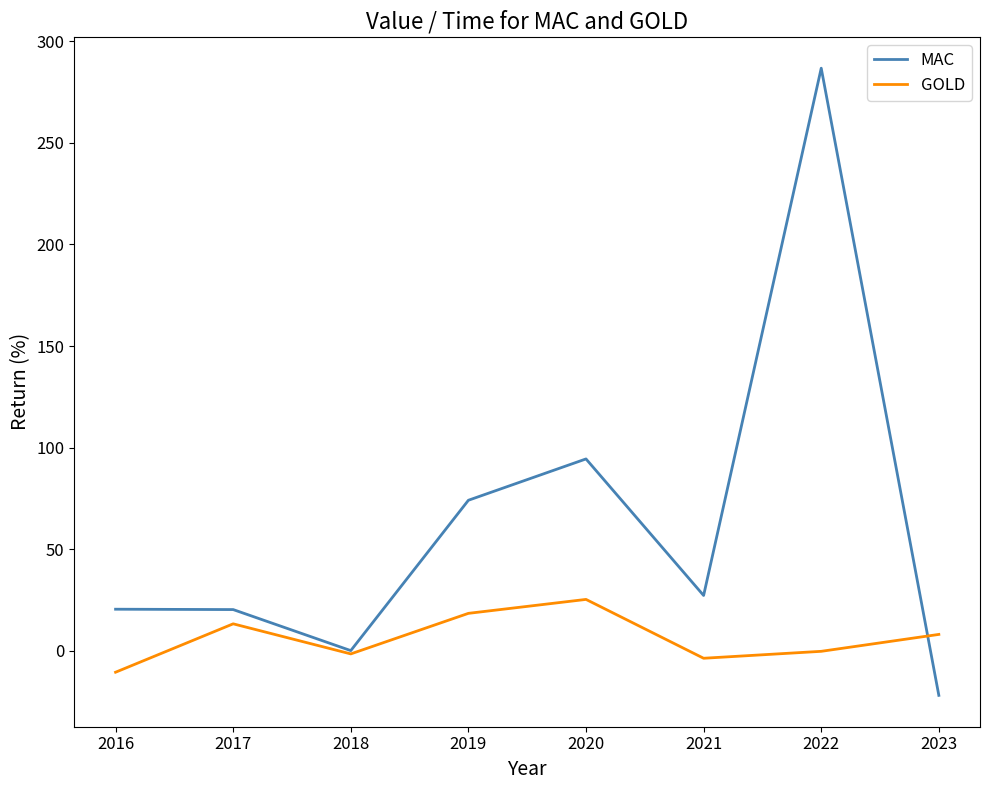

What is the approximate value of MAC at 2021?

27.2